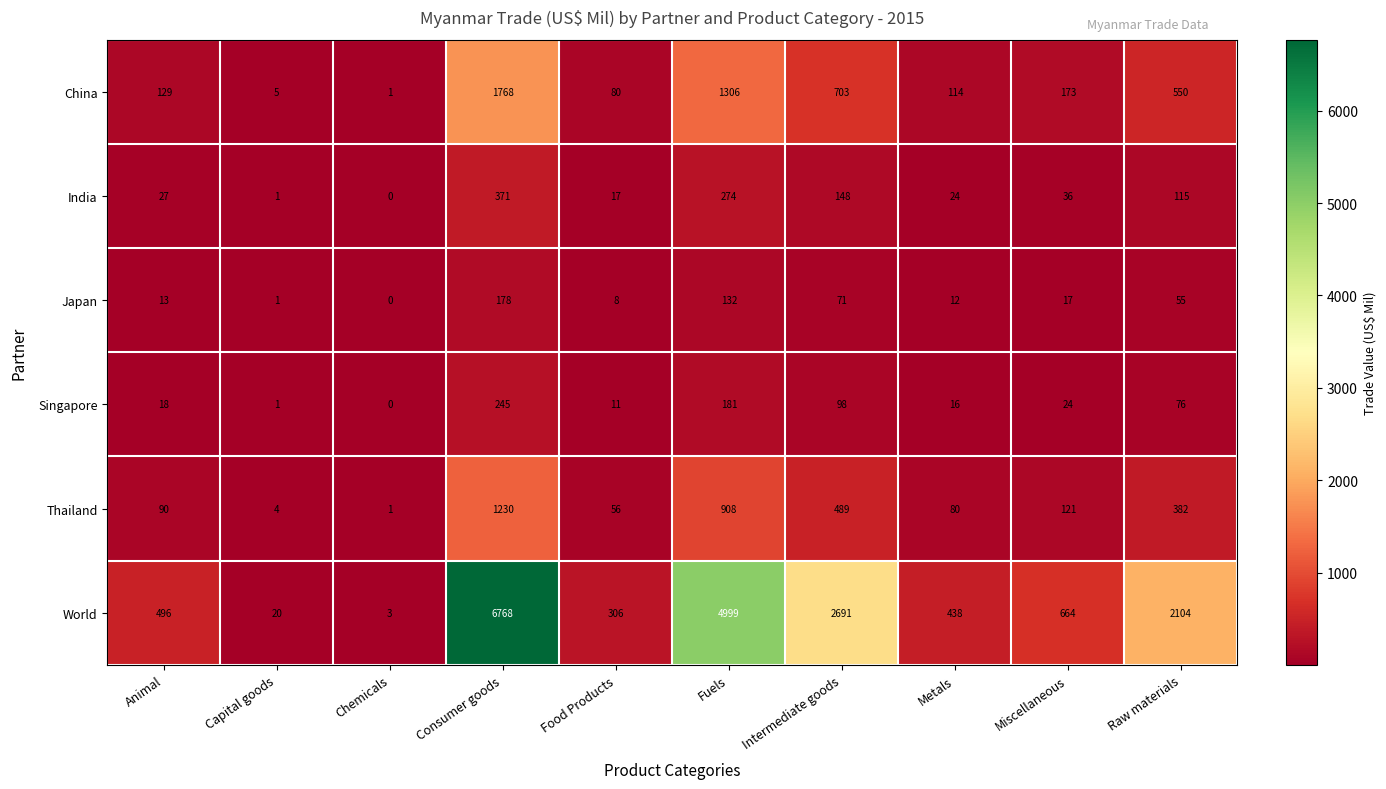

List the labels in order of Singapore value, smallest first.

Chemicals, Capital goods, Food Products, Metals, Animal, Miscellaneous, Raw materials, Intermediate goods, Fuels, Consumer goods